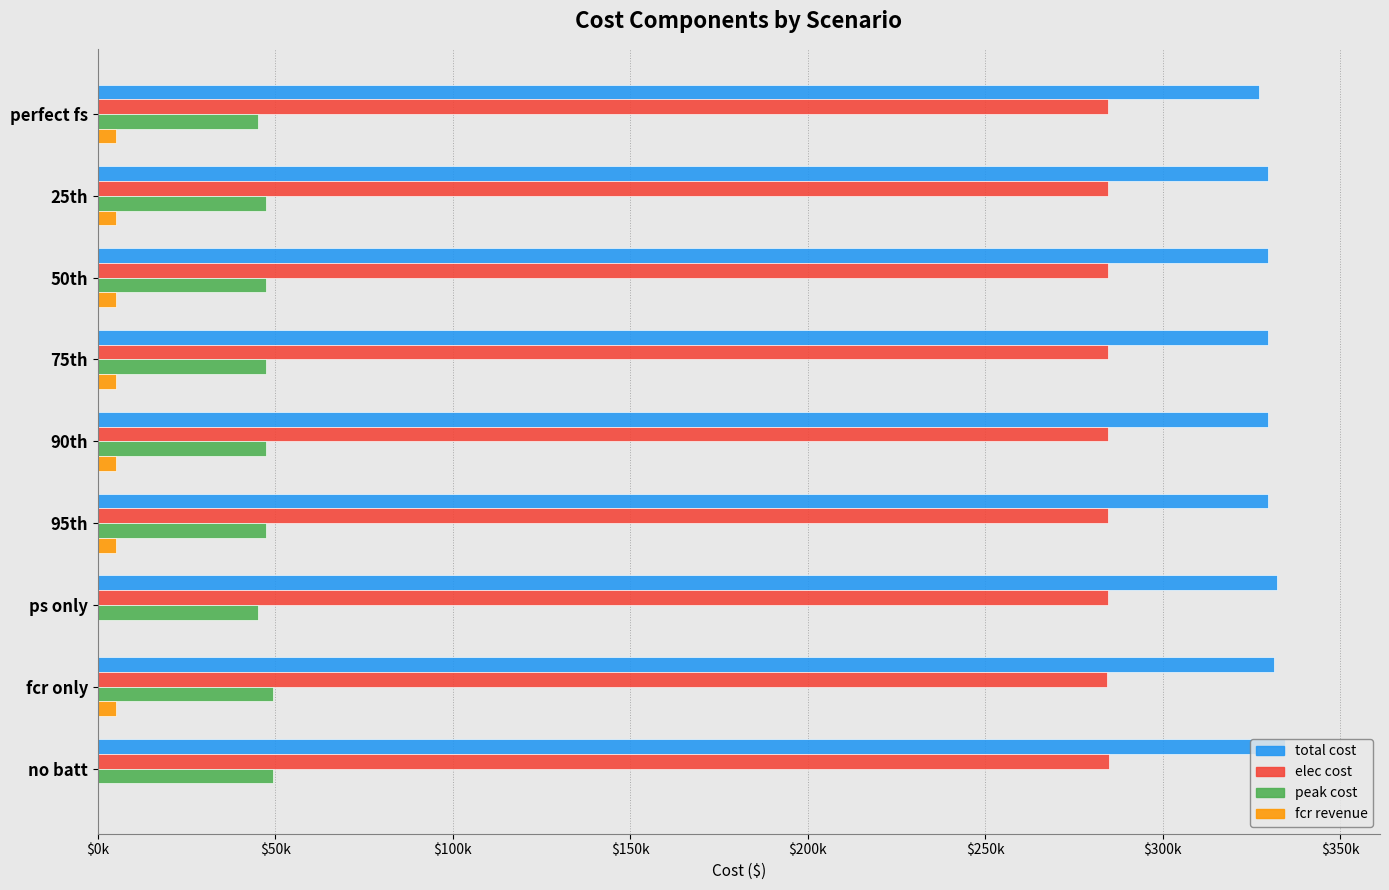

What are all the series names shown in the legend?

total cost, elec cost, peak cost, fcr revenue